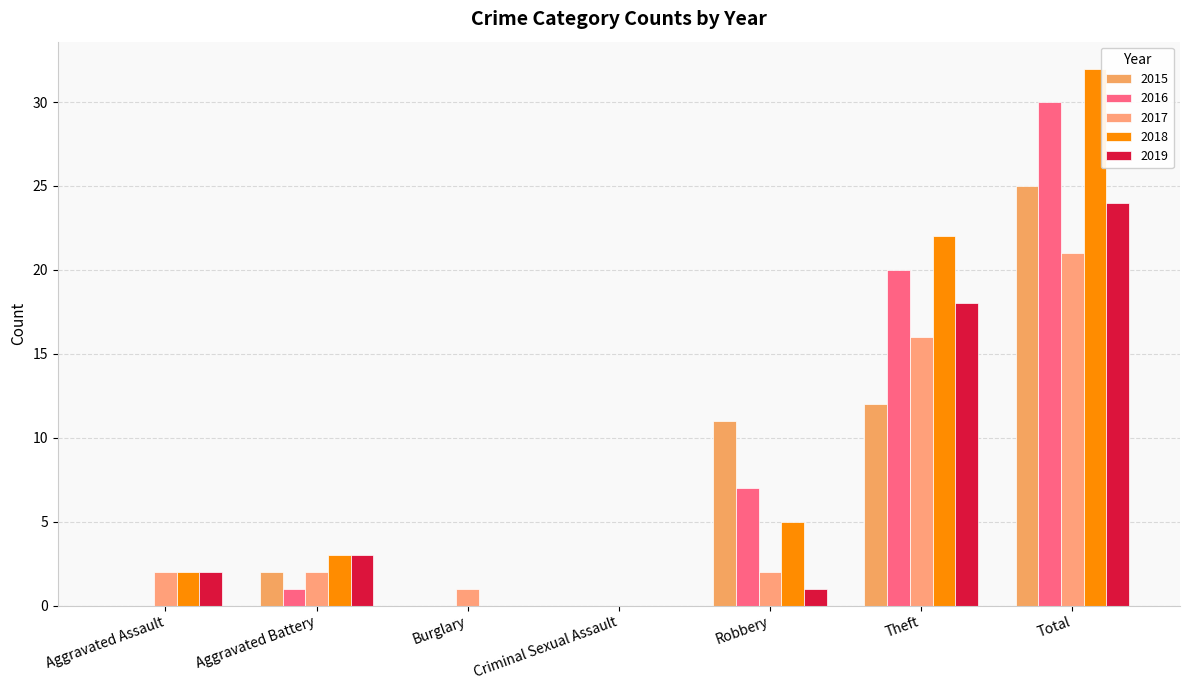

Reading right to left, what are all the values shown in this chart?

2015: Total=25	Theft=12	Robbery=11	Criminal Sexual Assault=0	Burglary=0	Aggravated Battery=2	Aggravated Assault=0
2016: Total=30	Theft=20	Robbery=7	Criminal Sexual Assault=0	Burglary=0	Aggravated Battery=1	Aggravated Assault=0
2017: Total=21	Theft=16	Robbery=2	Criminal Sexual Assault=0	Burglary=1	Aggravated Battery=2	Aggravated Assault=2
2018: Total=32	Theft=22	Robbery=5	Criminal Sexual Assault=0	Burglary=0	Aggravated Battery=3	Aggravated Assault=2
2019: Total=24	Theft=18	Robbery=1	Criminal Sexual Assault=0	Burglary=0	Aggravated Battery=3	Aggravated Assault=2